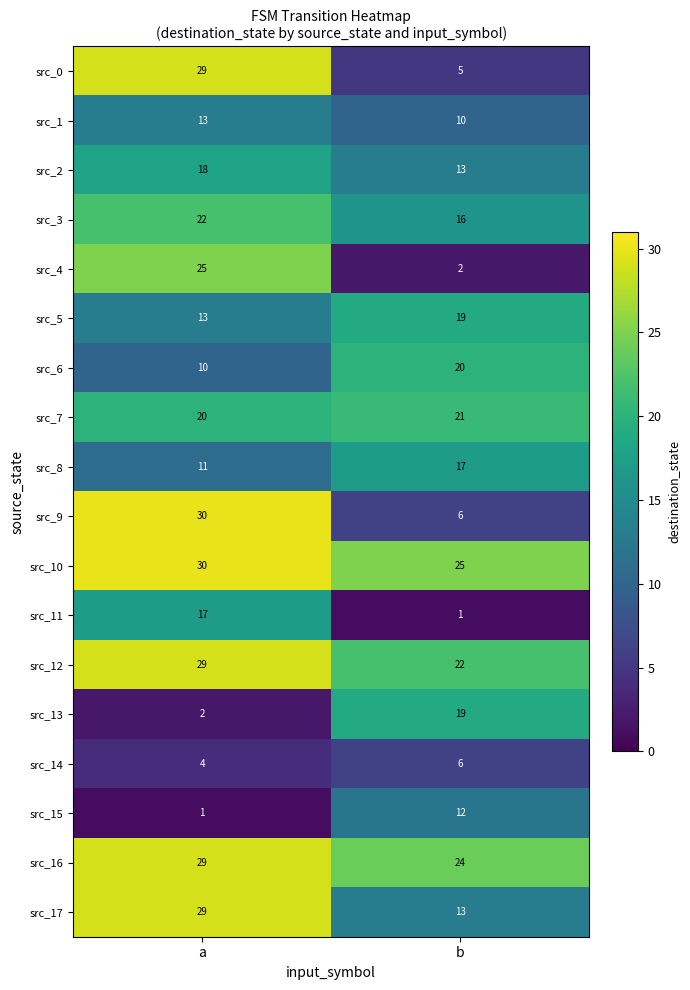

What is the smallest value displayed?

1